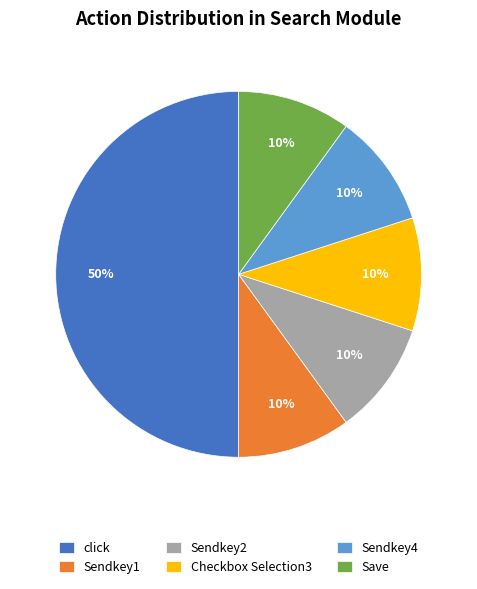

What percentage is the Checkbox Selection3 slice, to the nearest percent?

10%